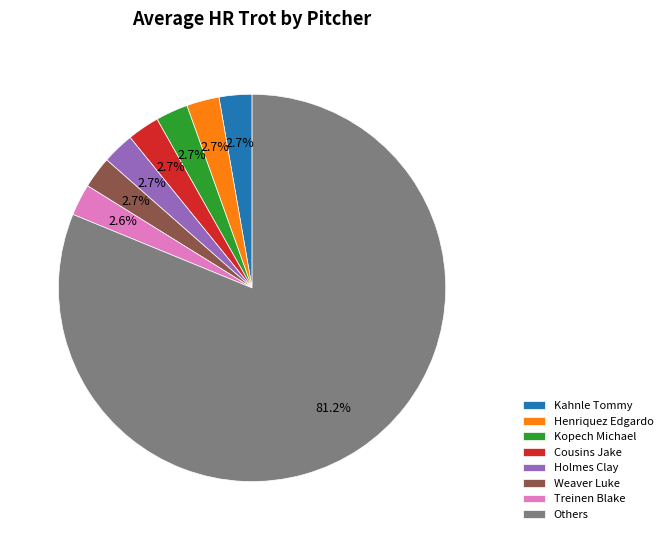

Is there a majority slice in this chart?

Yes